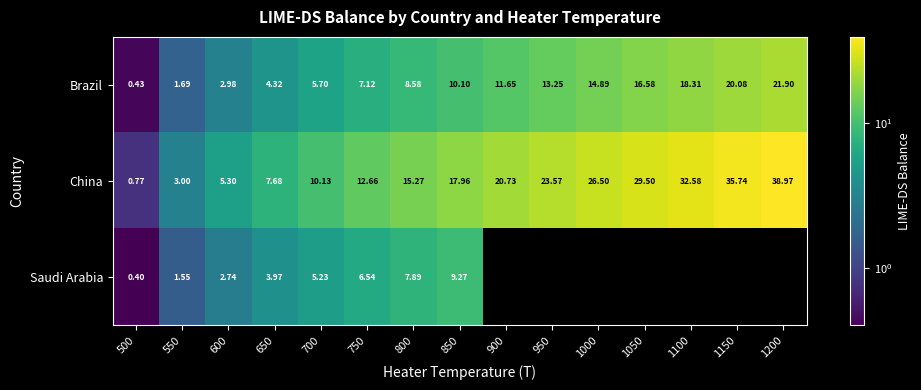

What is the maximum value shown in the chart?

39.0